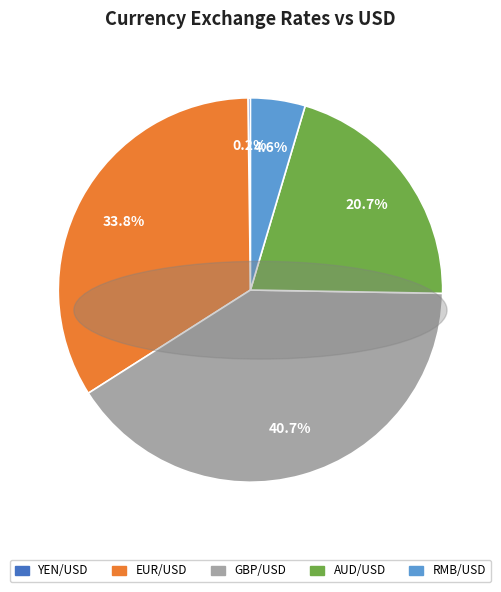

What percentage is the AUD/USD slice, to the nearest percent?

21%